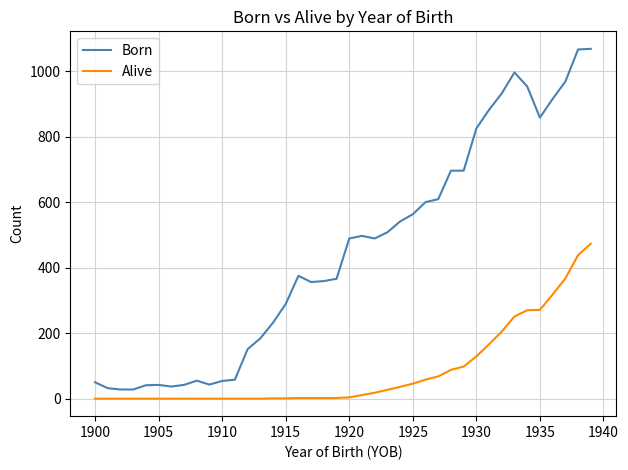

True or false: Born and Alive intersect in this chart.

False